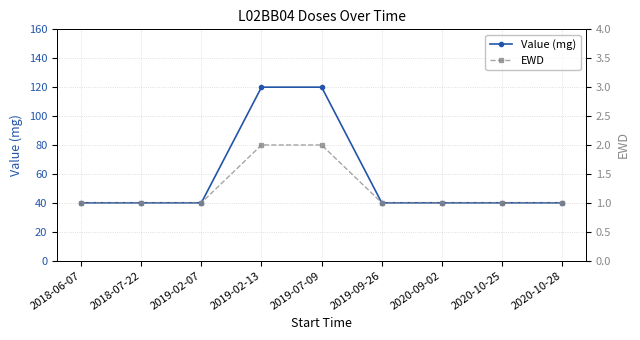

How many series are shown in this chart?

2